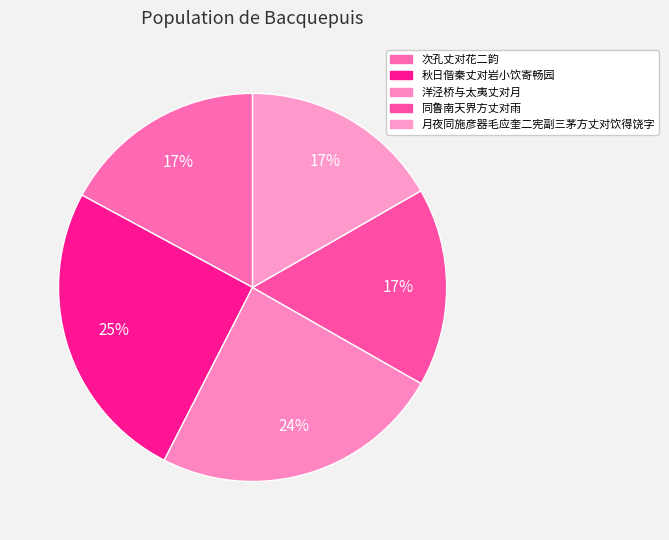

Count the number of slices in the pie.

5